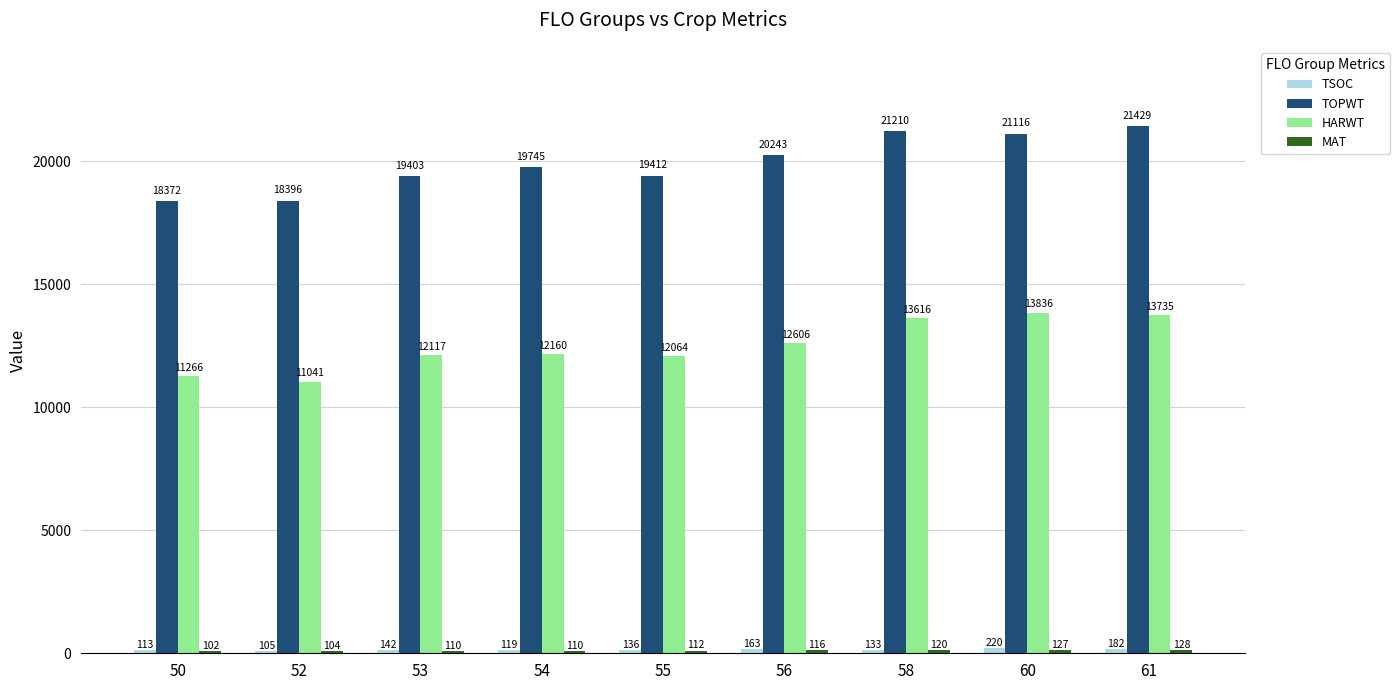

How many data points in HARWT are less than 12160?

4